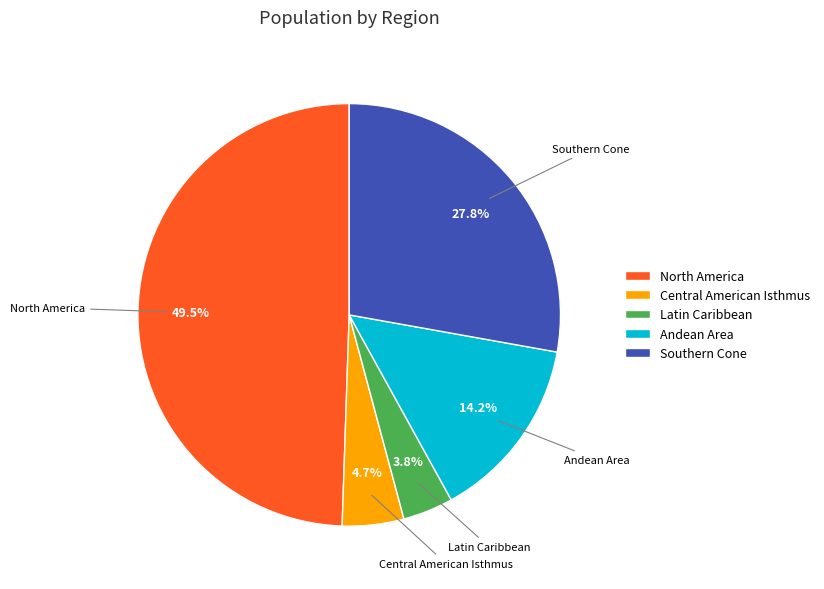

Count the number of slices in the pie.

5